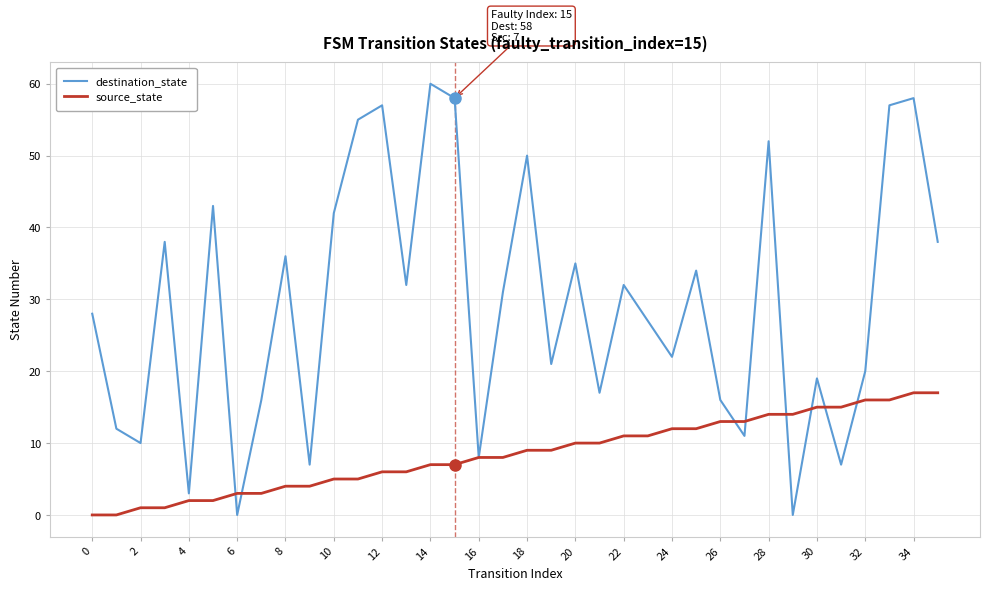

Is this an area chart (filled region under the line)?

No